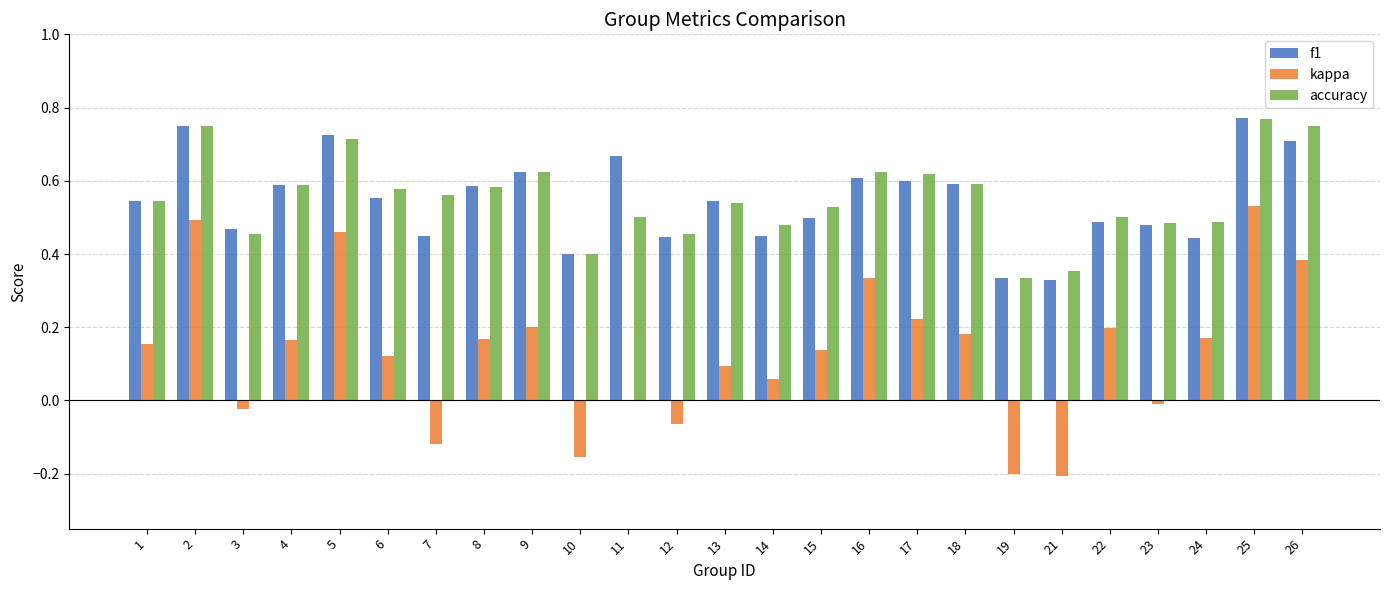

At which label does kappa reach its peak?

25